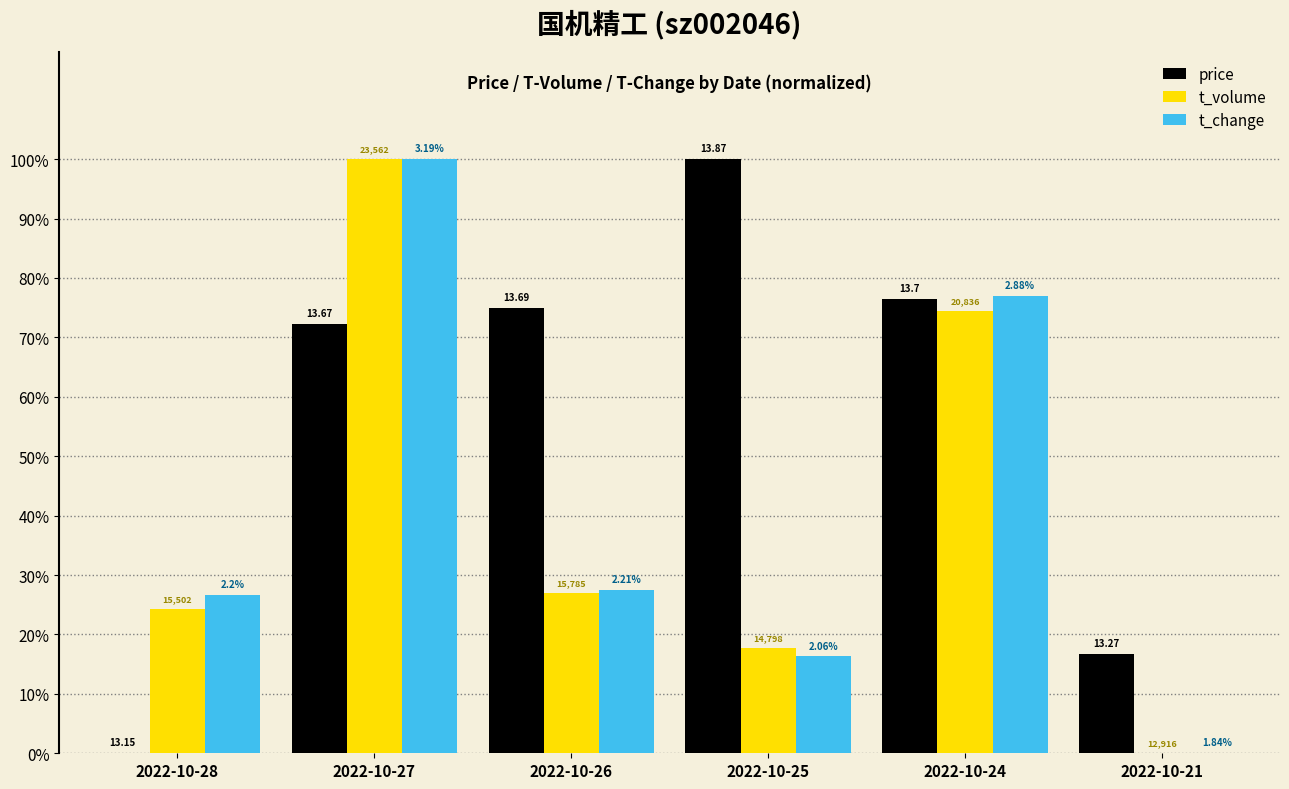

What is the sum of the t_volume values at 2022-10-21 and 2022-10-27?

1.0